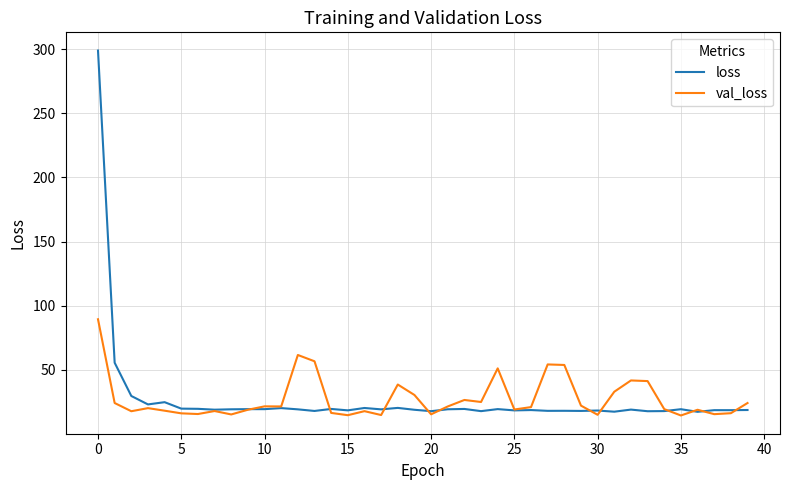

What is the difference between the maximum and minimum values in the val_loss series?

75.0